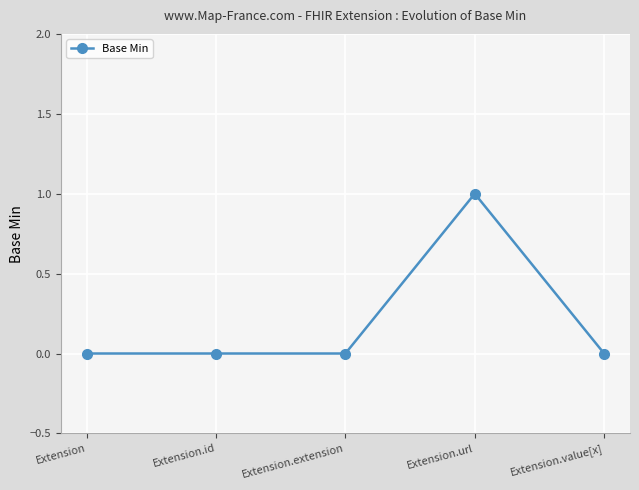

Reading right to left, list all the values displayed in this chart.

Extension.value[x]=0	Extension.url=1	Extension.extension=0	Extension.id=0	Extension=0